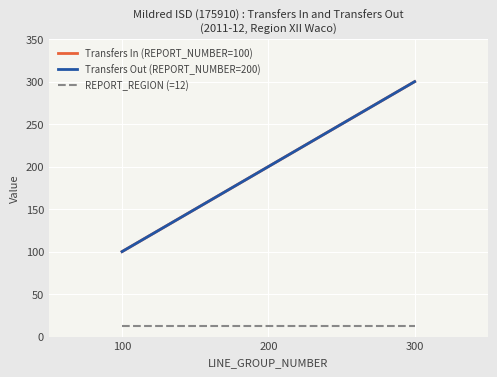

Which label corresponds to the largest value in the chart?

300